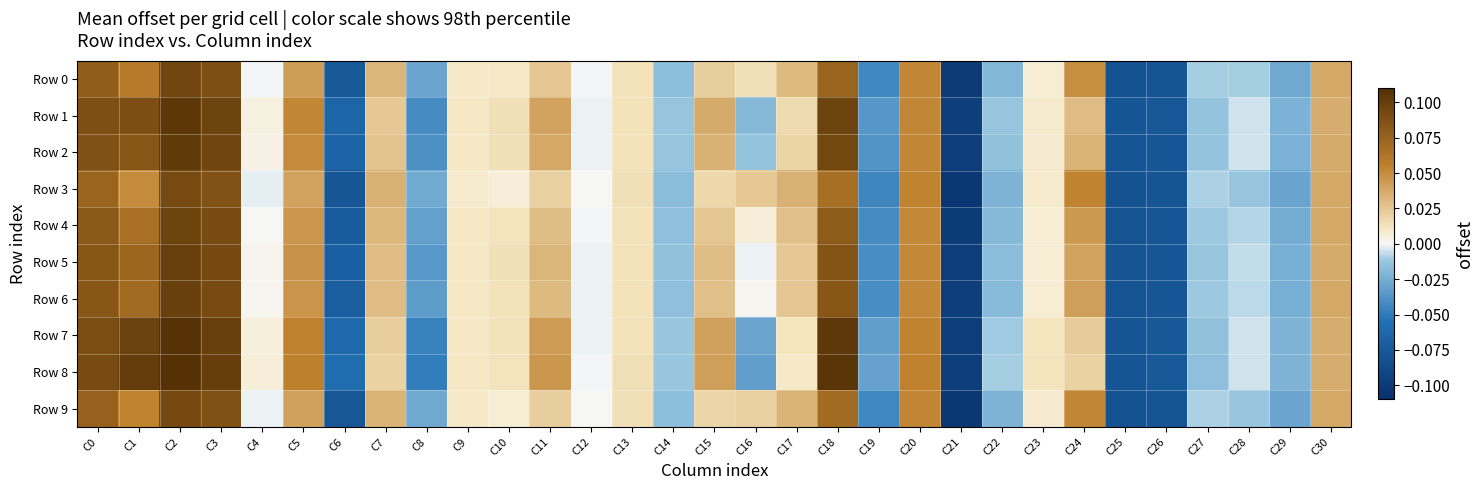

Which series has the largest total across all categories?

Row 8